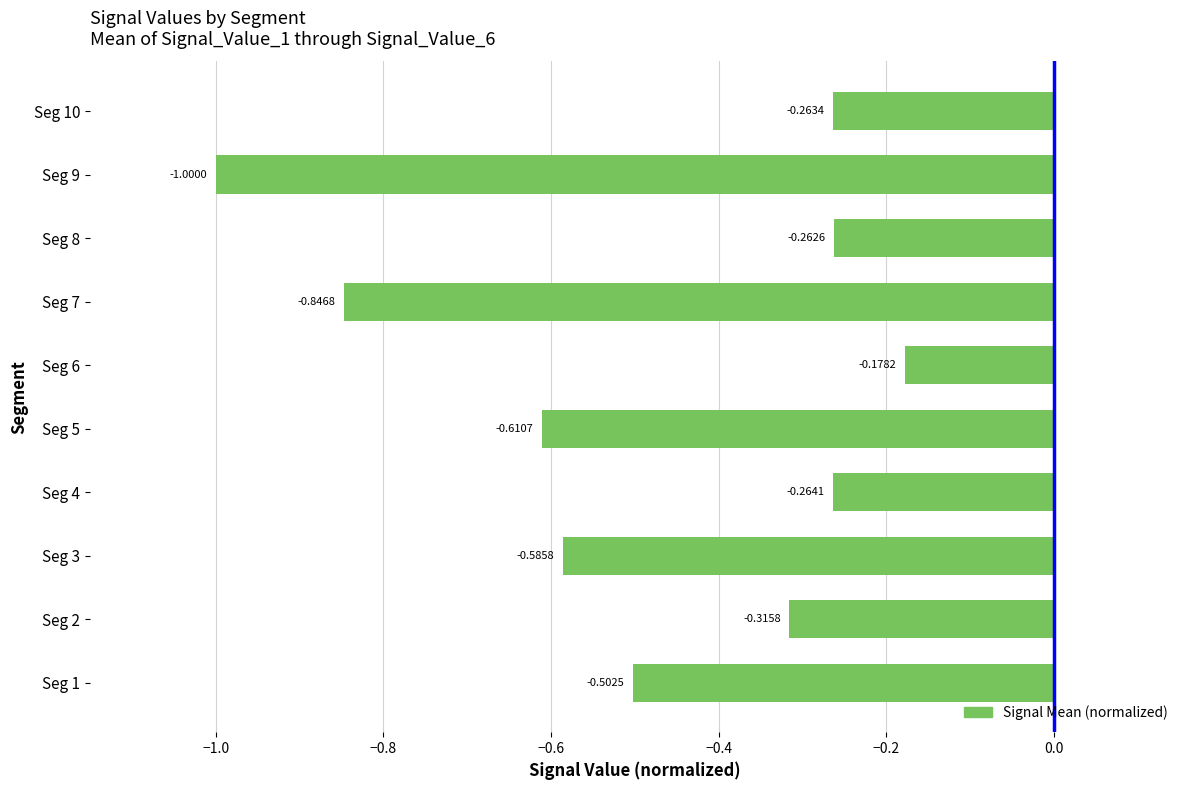

How many bars are there in total?

10